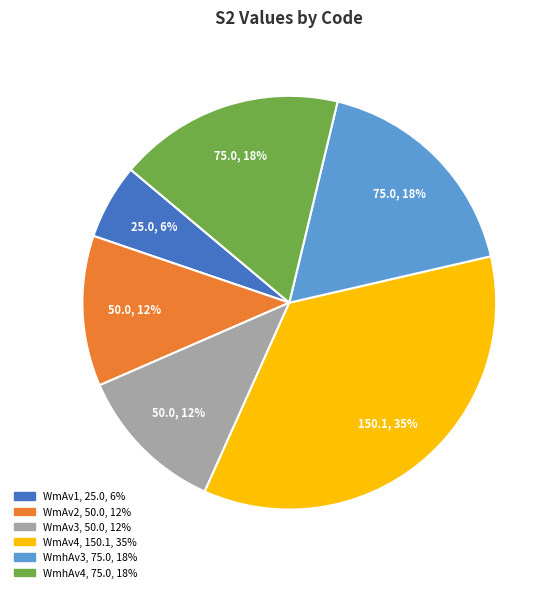

True or false: WmhAv3 accounts for 18% of the total.

True